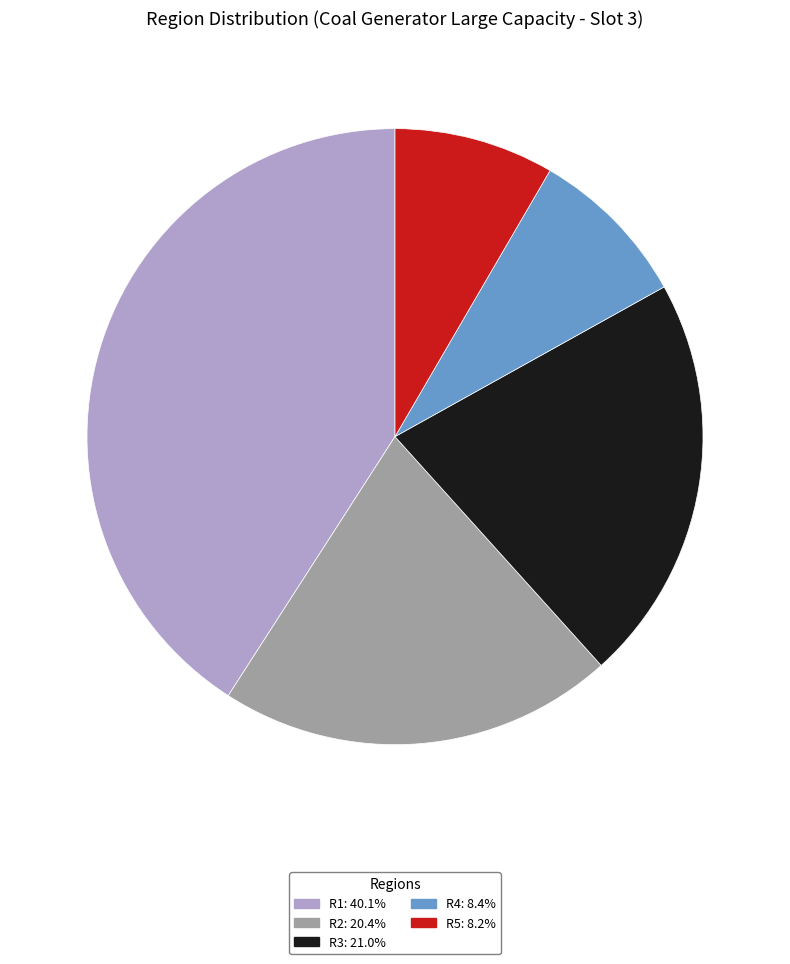

Which slice is the largest?

R1